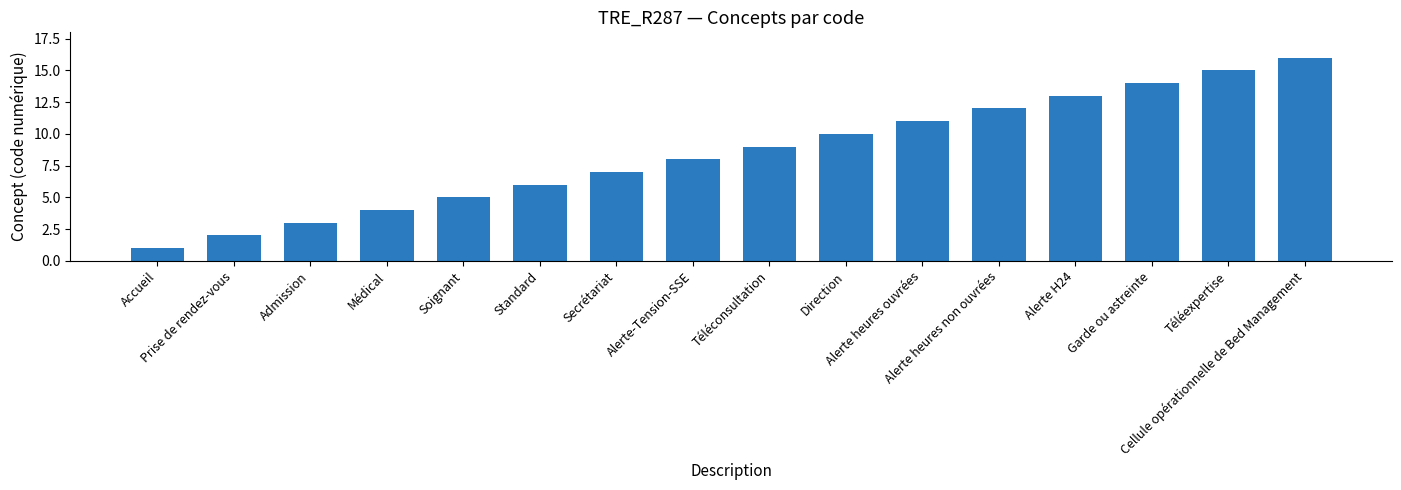

Reading left to right, extract all data points from this chart.

1	2	3	4	5	6	7	8	9	10	11	12	13	14	15	16